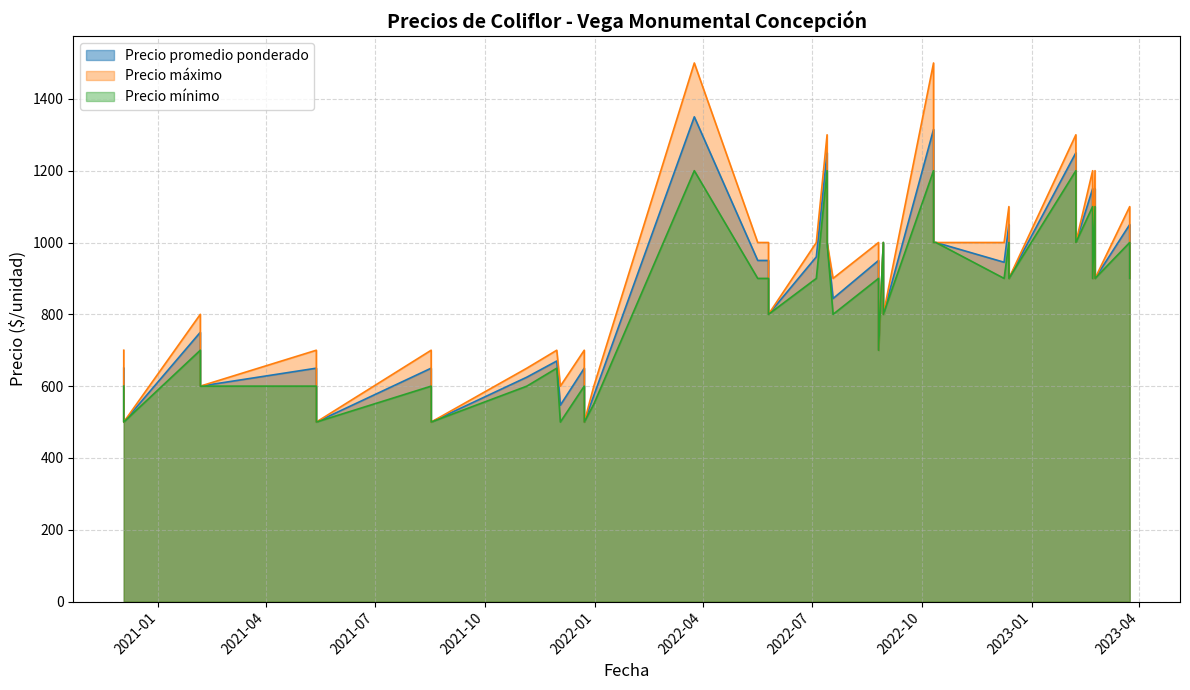

Rank the series by their average value, from lowest to highest.

Precio mínimo, Precio promedio ponderado, Precio máximo